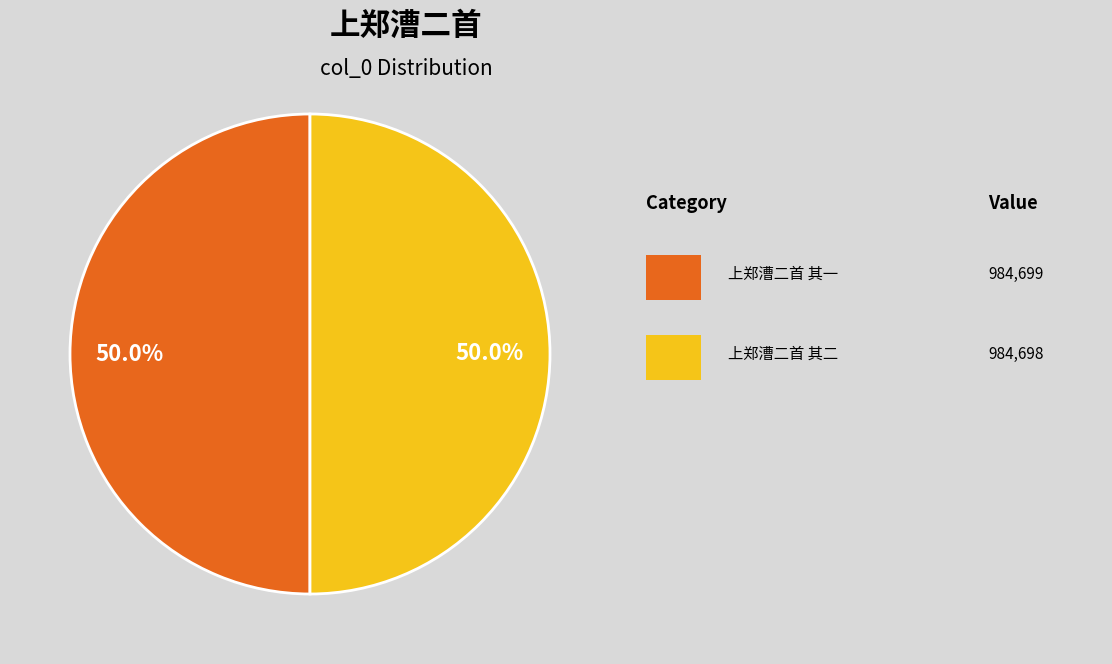

Count the number of slices in the pie.

2